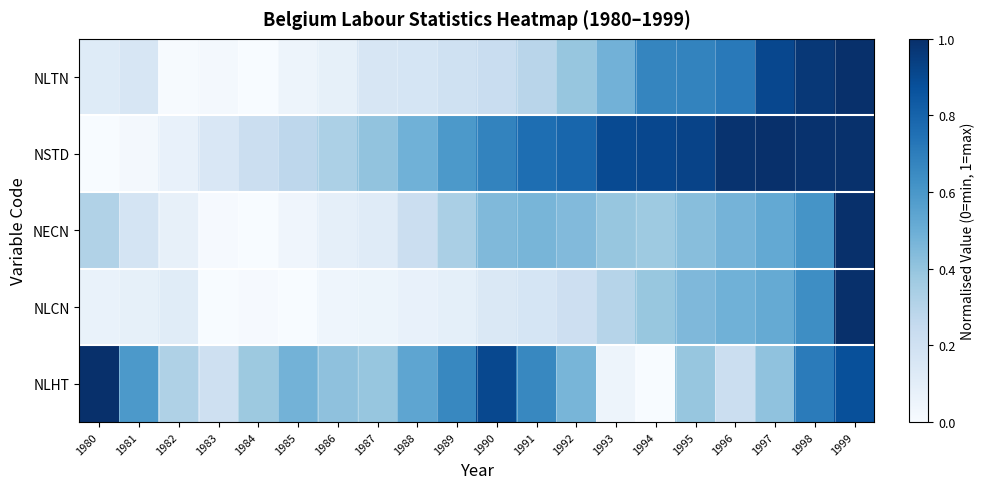

At how many categories does at least one series exceed 0?

20